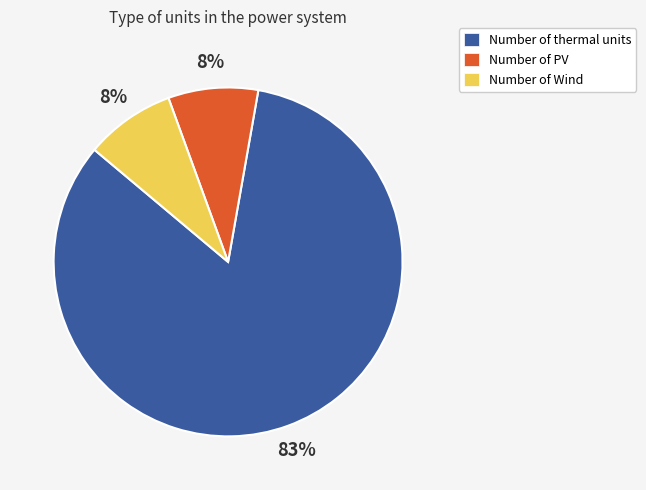

To the nearest percent, what is the average slice percentage?

33%